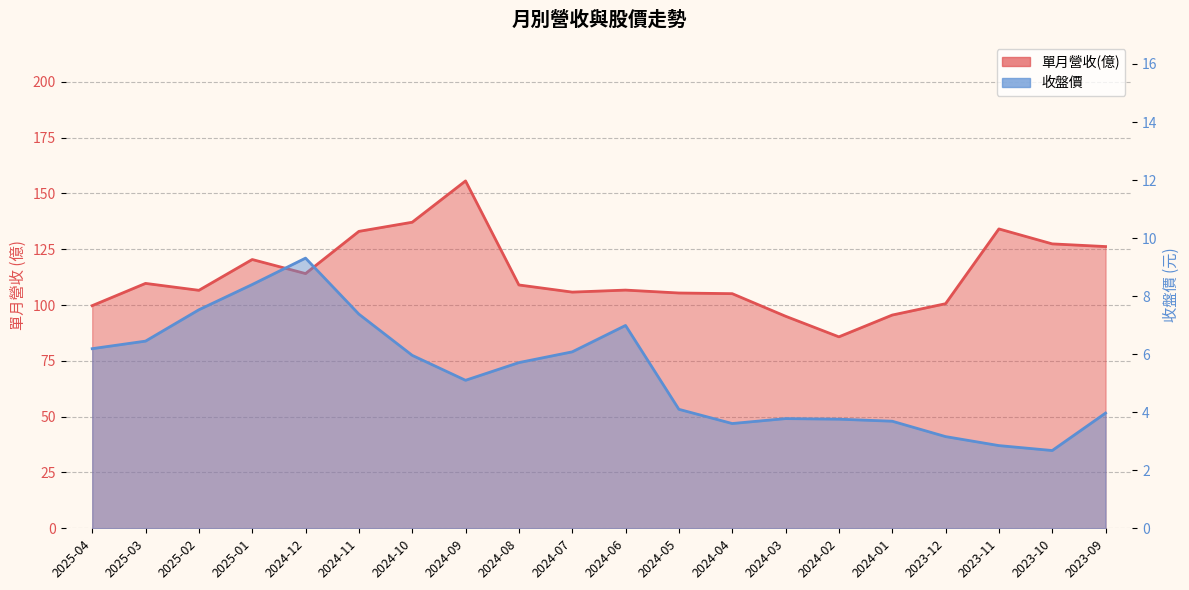

What is the sum of all 收盤價 values?

106.7